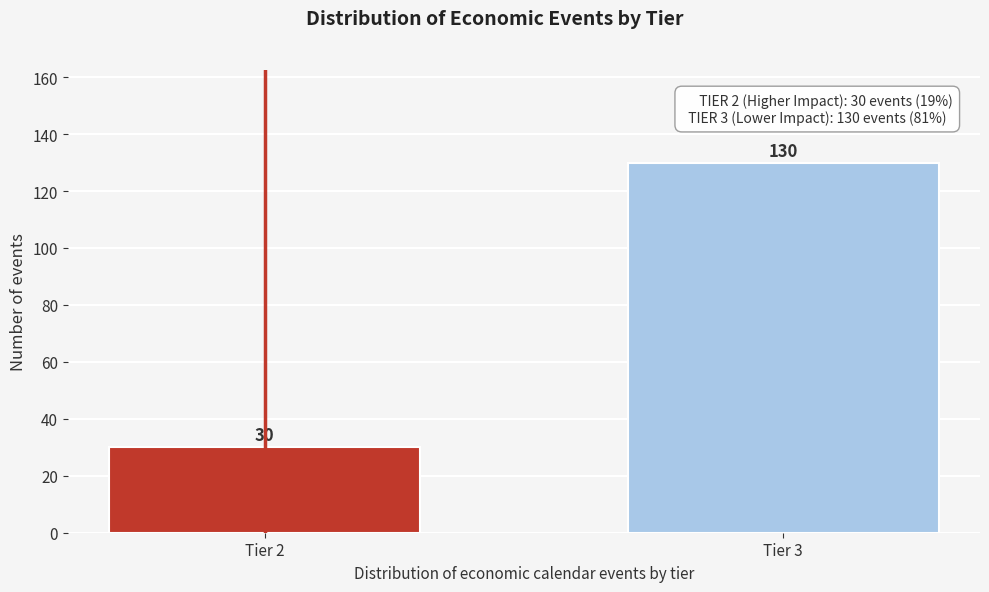

Reading left to right, what are all the values shown in this chart?

30	130